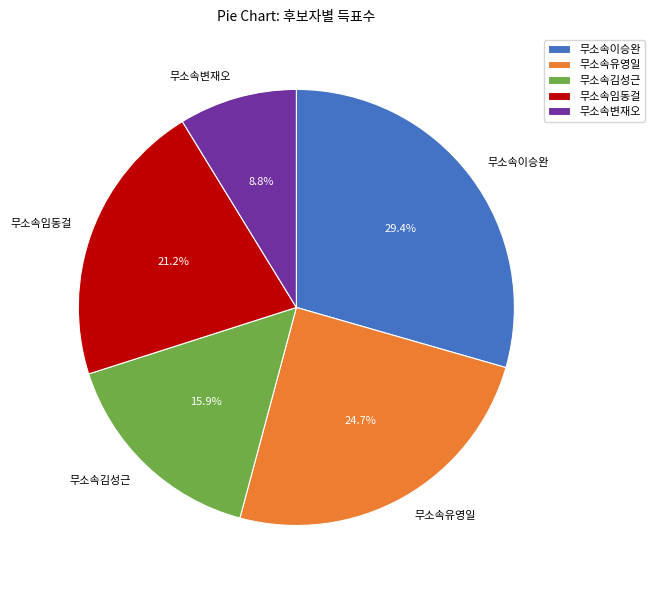

Which category has the smallest portion of the pie?

무소속변재오